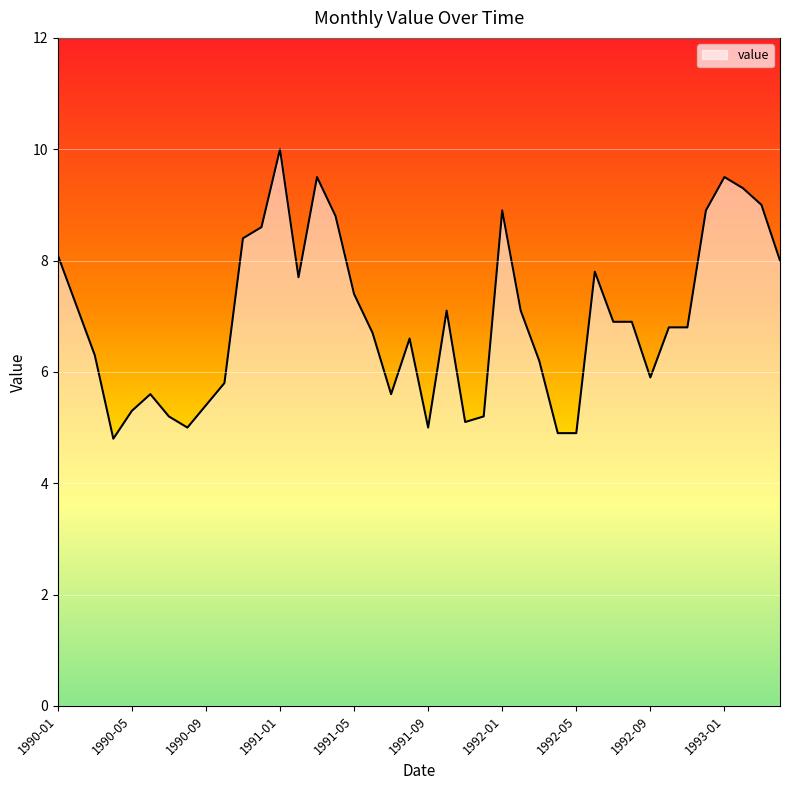

What is the greatest value displayed?

10.0